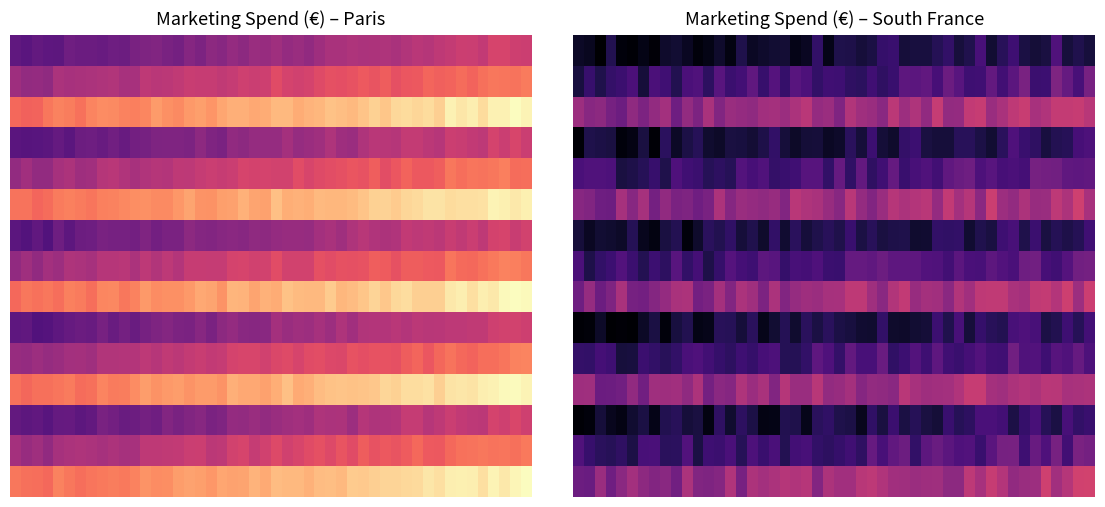

Is it true that Paris_Retail equals 21000 at Mar-23?

True